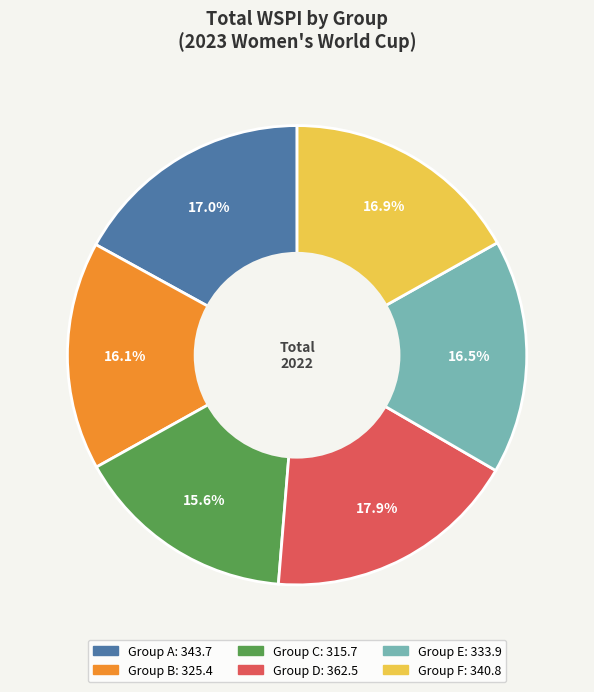

Does any single category account for the majority?

No